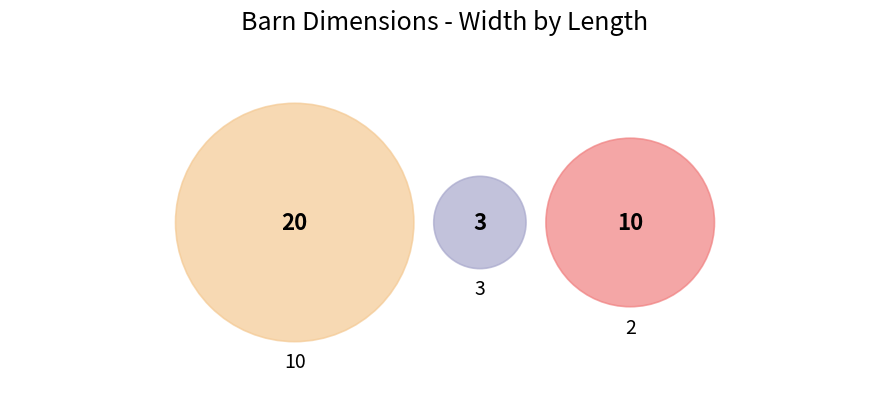

The 10 slice represents 61% of the pie. True or false?

True